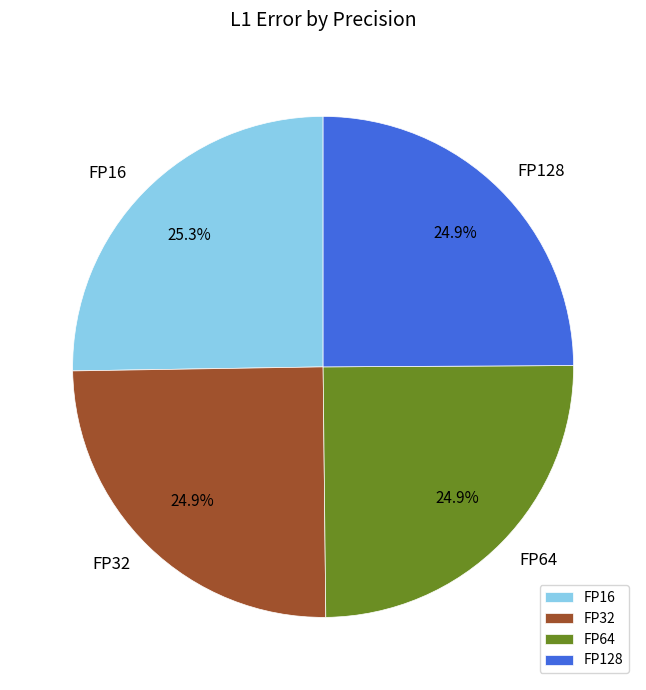

Does any single category account for the majority?

No